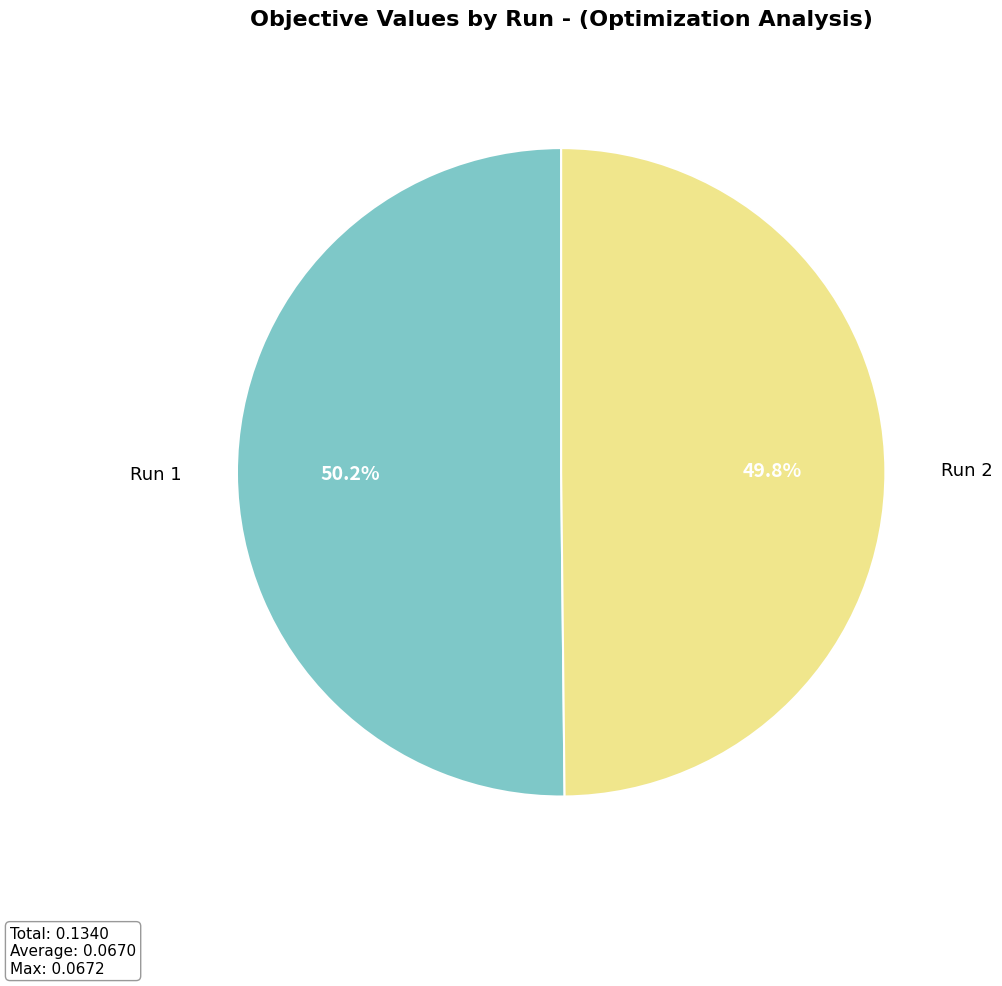

How much of the chart is everything except Run 1?

49.8%